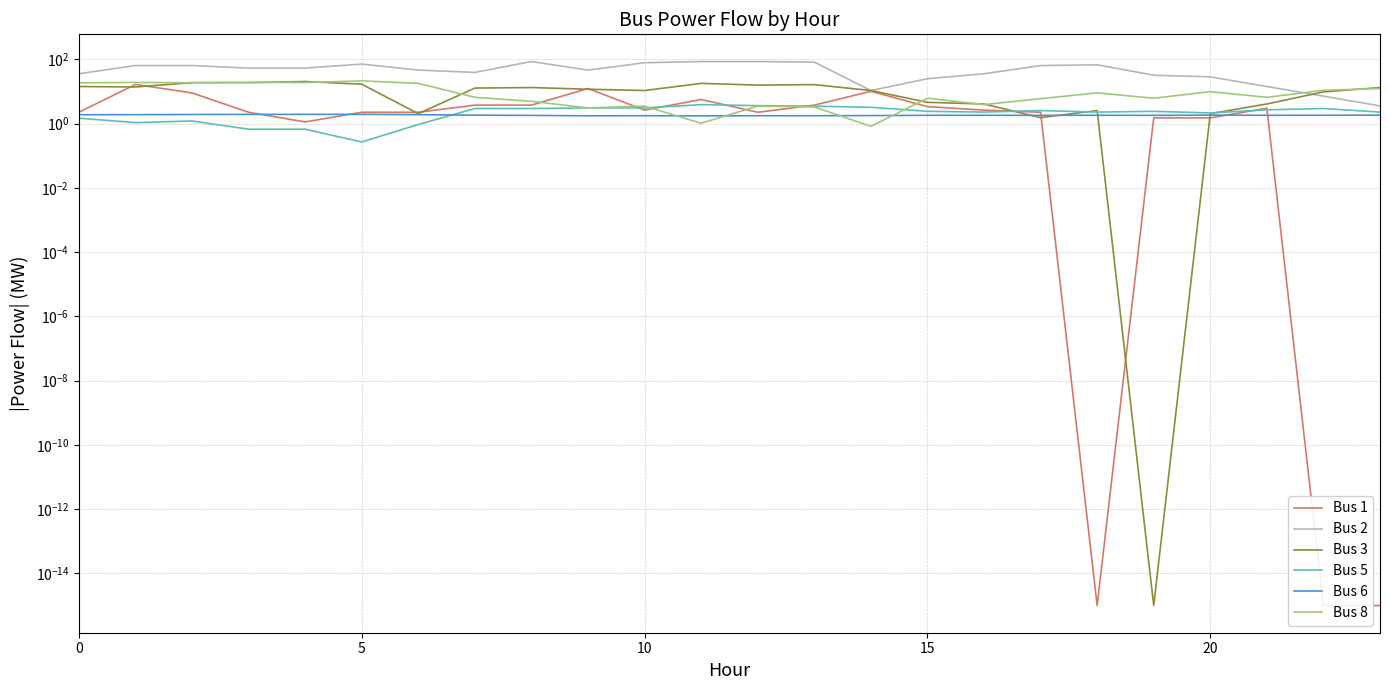

What is the maximum value for Bus 2?

85.8